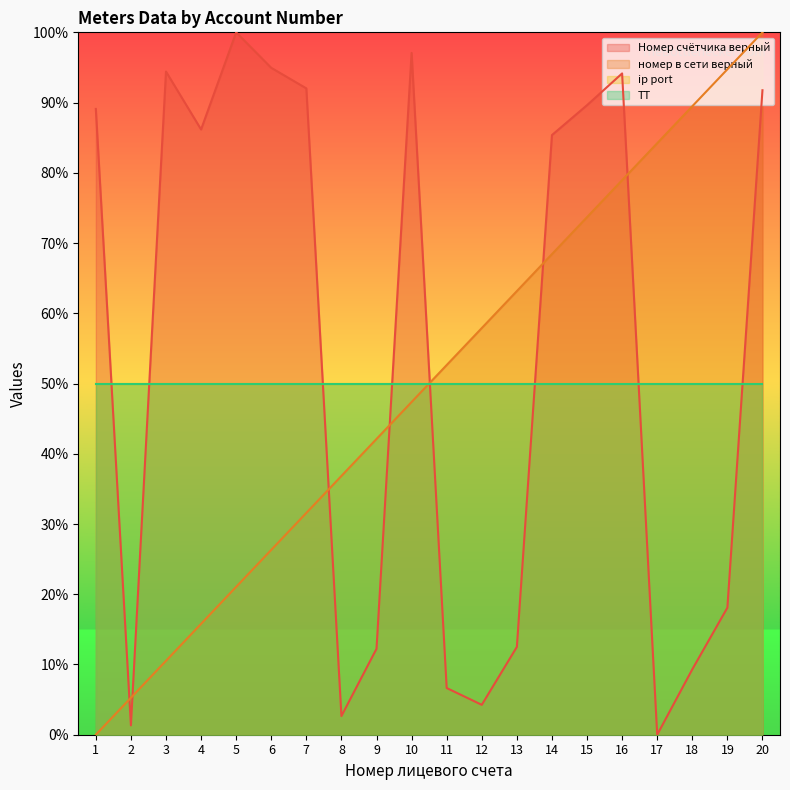

Does the chart display data point markers on the line(s)?

No